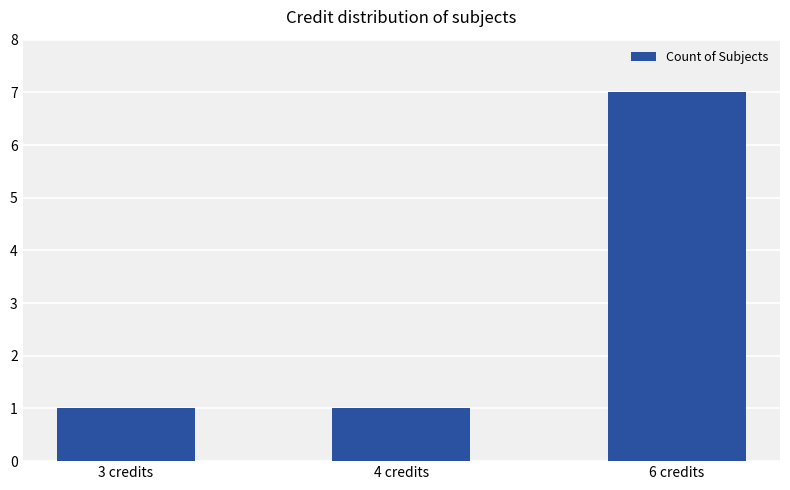

Which category has the highest value across all series?

6 credits